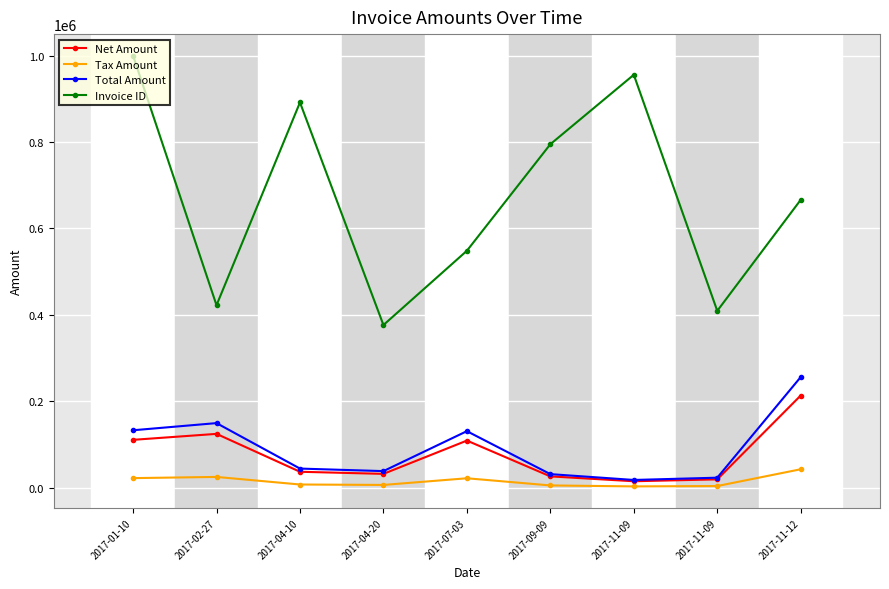

Reading left to right, what are all the values shown in this chart?

Net Amount: 2017-01-10=110748.0	2017-02-27=124553.0	2017-04-10=36863.0	2017-04-20=31981.0	2017-07-03=109013.0	2017-09-09=26167.0	2017-11-09=14918.0	2017-11-09=19278.0	2017-11-12=213342.0
Tax Amount: 2017-01-10=22149.6	2017-02-27=24910.6	2017-04-10=7372.6	2017-04-20=6396.2	2017-07-03=21802.6	2017-09-09=5233.4	2017-11-09=2983.6	2017-11-09=3855.6	2017-11-12=42668.4
Total Amount: 2017-01-10=132898.0	2017-02-27=149464.0	2017-04-10=44235.6	2017-04-20=38377.2	2017-07-03=130816.0	2017-09-09=31400.4	2017-11-09=17901.6	2017-11-09=23133.6	2017-11-12=256010.0
Invoice ID: 2017-01-10=999802.0	2017-02-27=422249.0	2017-04-10=891580.0	2017-04-20=376440.0	2017-07-03=548291.0	2017-09-09=794838.0	2017-11-09=955561.0	2017-11-09=409241.0	2017-11-12=666160.0